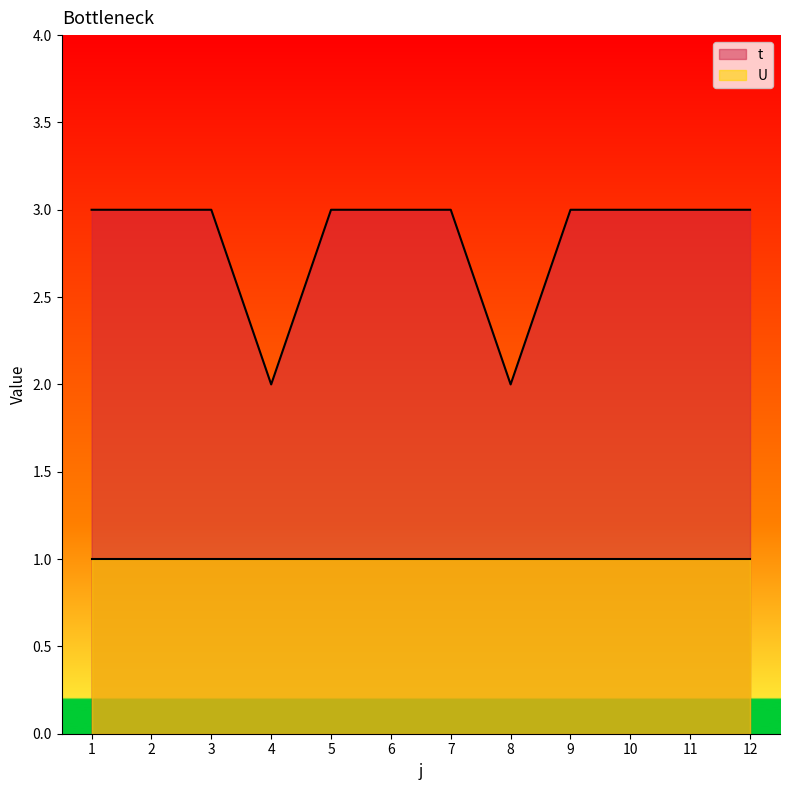

What is the value of the 11th point from the left?

3